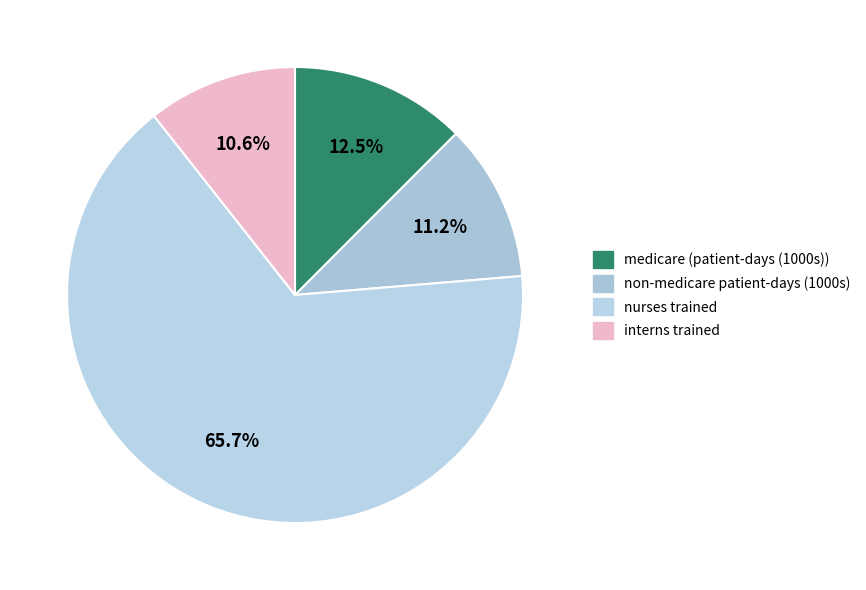

Rank the categories by value from highest to lowest.

nurses trained, medicare (patient-days (1000s)), non-medicare patient-days (1000s), interns trained